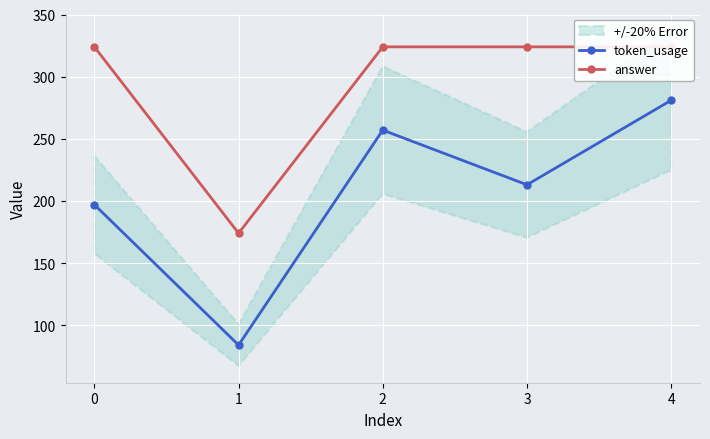

The value of token_usage at 1 is 25. True or false?

False